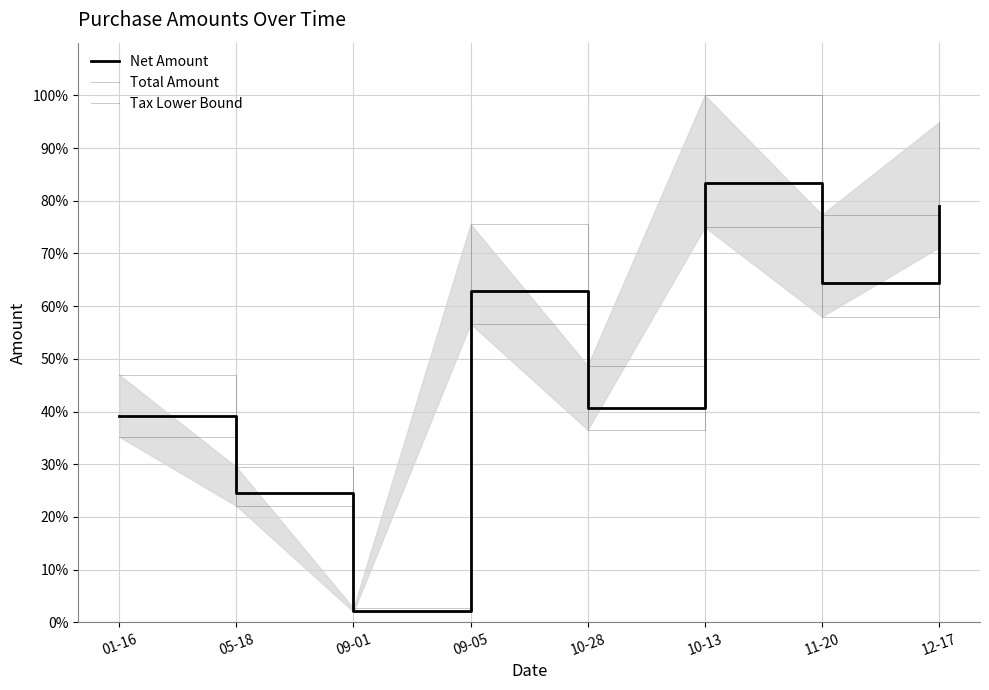

What is the value of the Net Amount point at the 4th from the left?

0.6